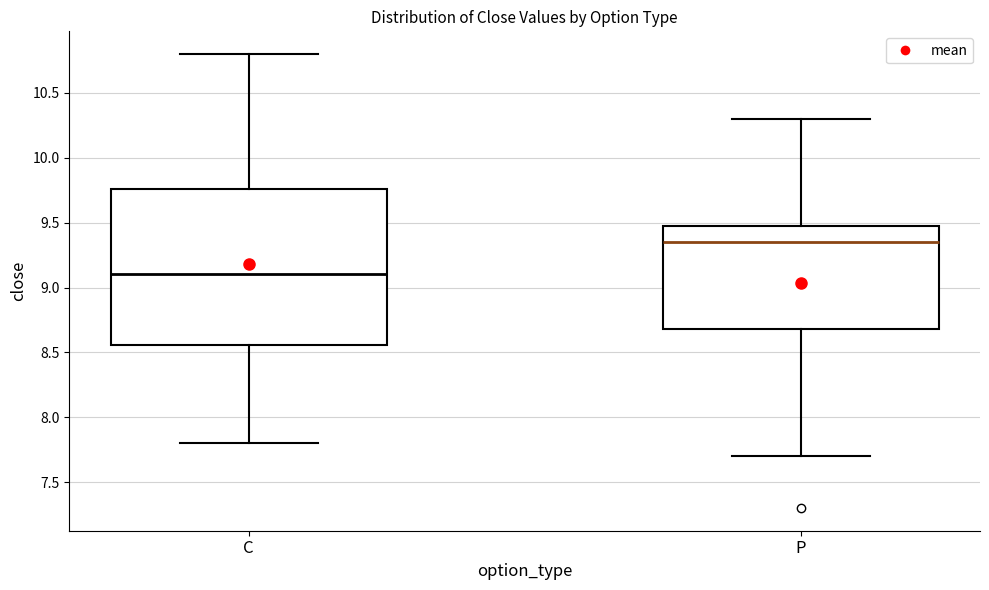

Which box has the highest median line?

P